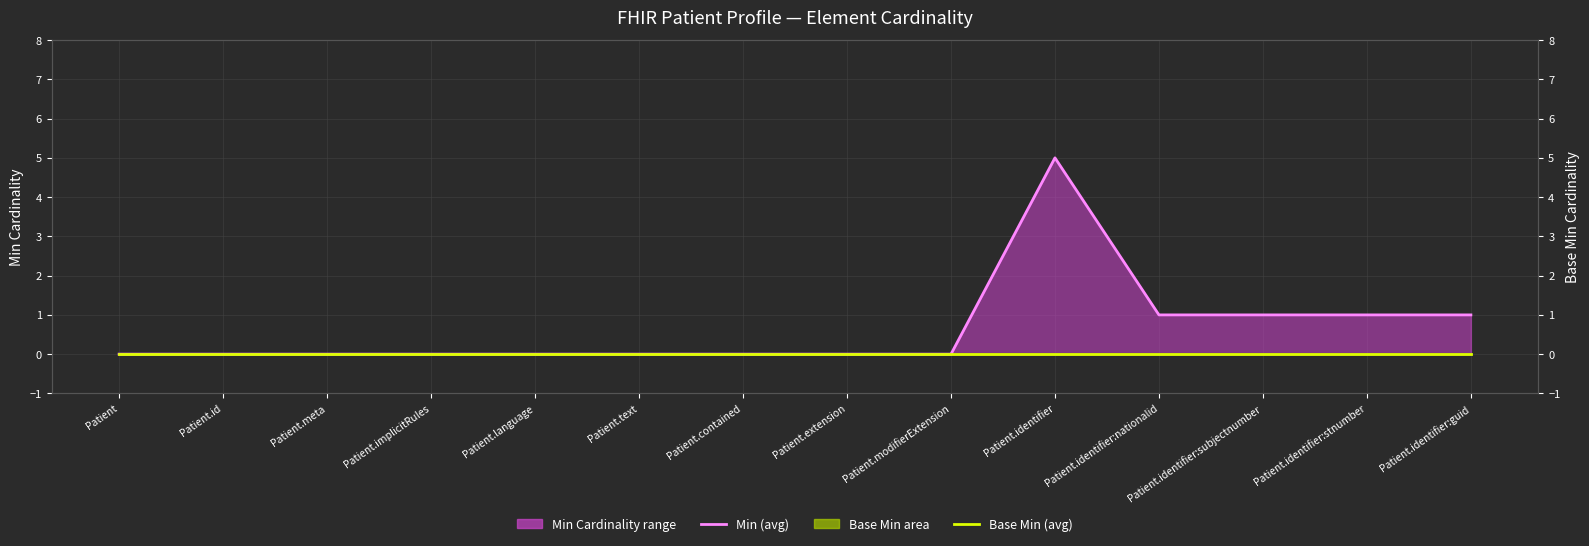

True or false: Min (monthly avg) has a value of 3 at Patient.

False